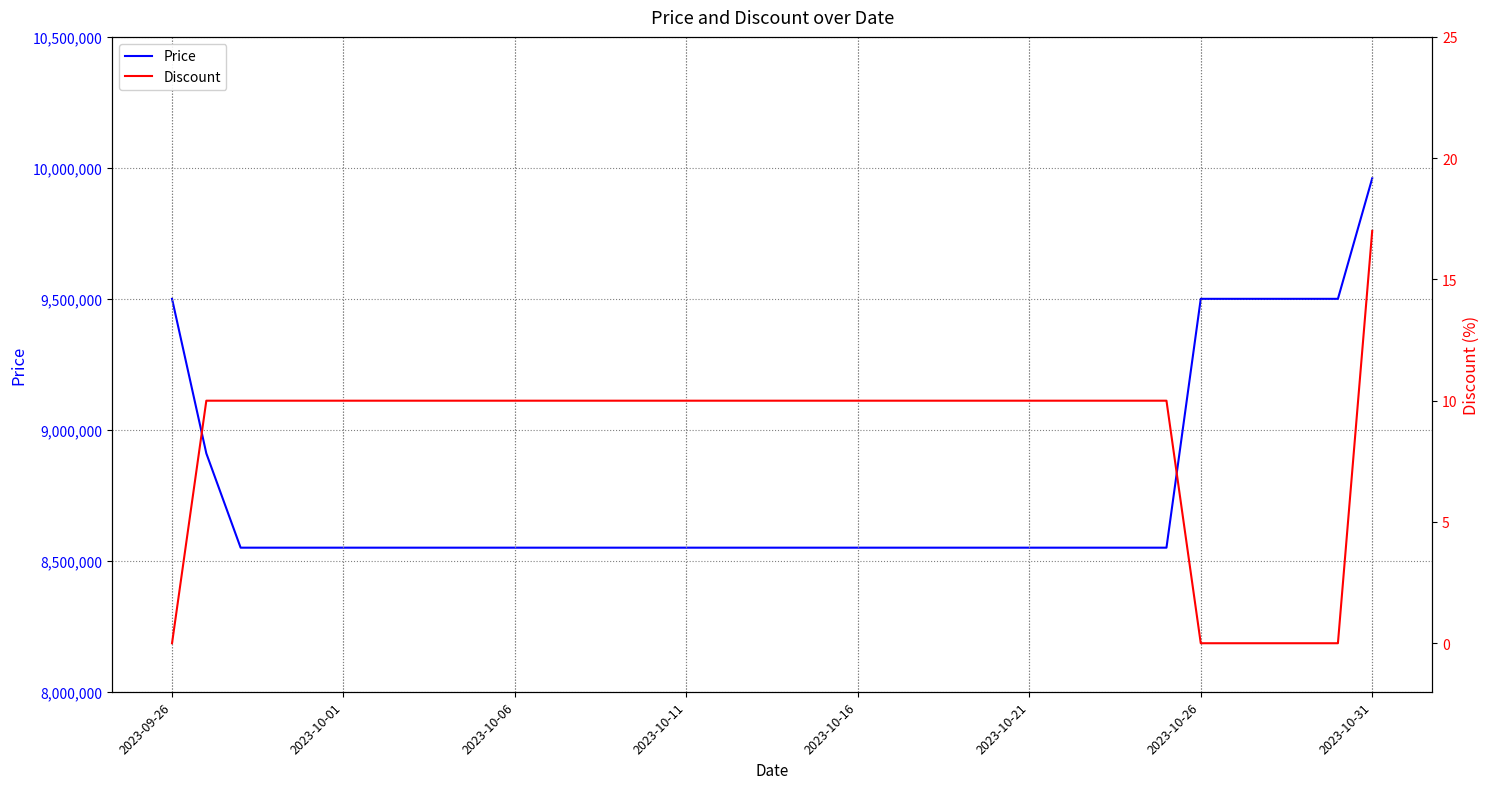

True or false: Discount and Price cross at least once.

False